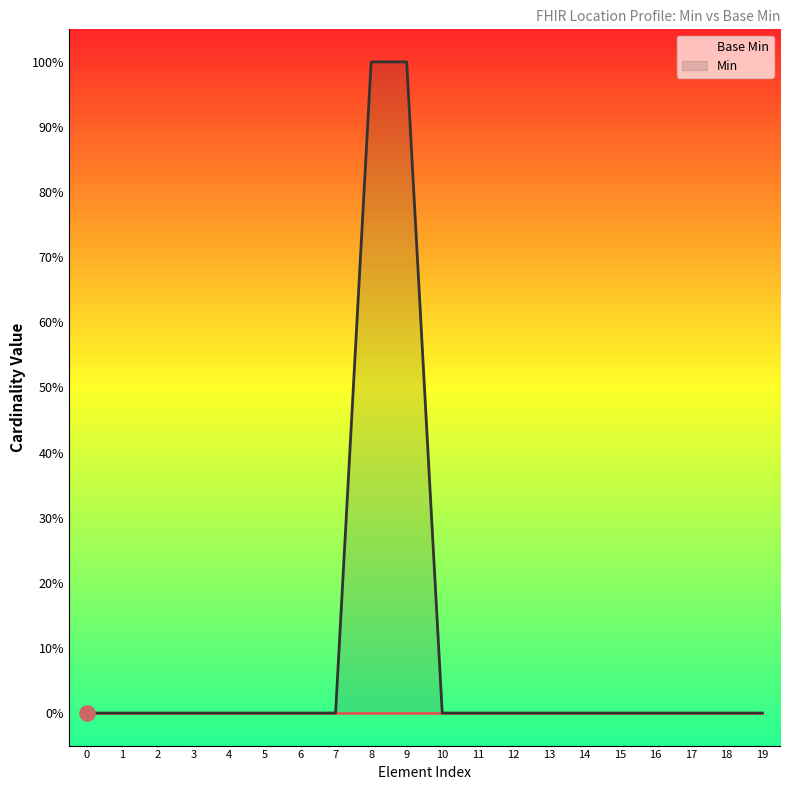

What are all the series names shown in the legend?

Base Min, Min